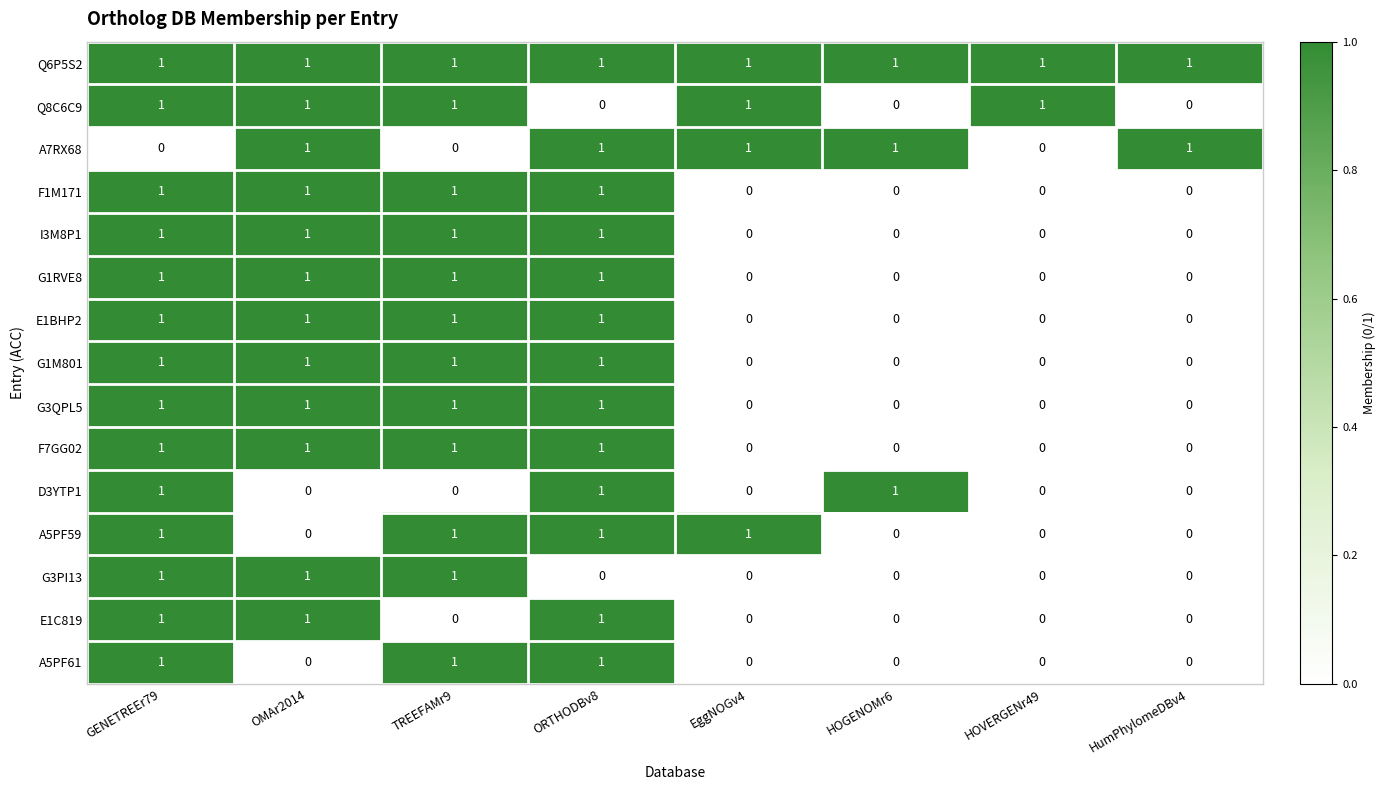

How many E1C819 values are between 0 and 1?

8